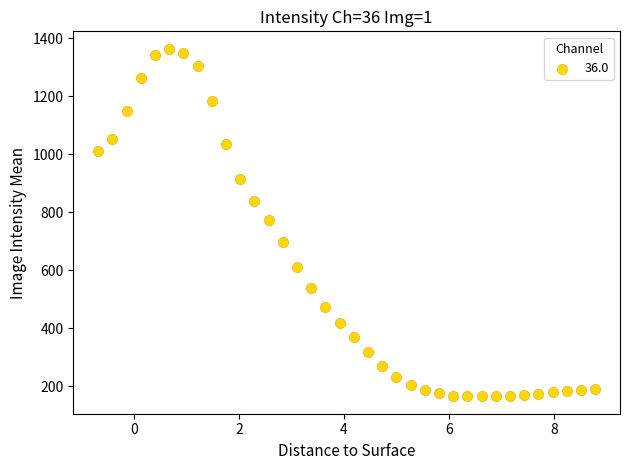

What is the range of X values (max minus min)?

9.5